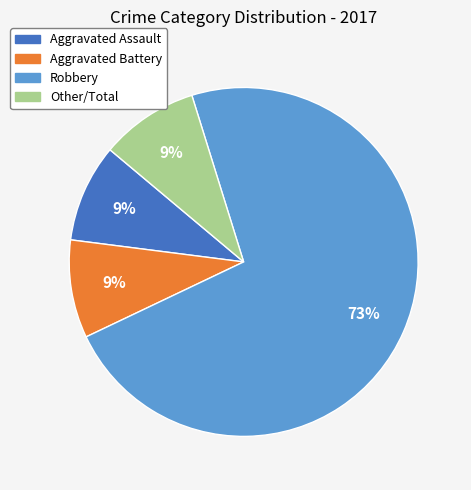

To the nearest percent, what is the difference between the largest and smallest slice percentages?

64%